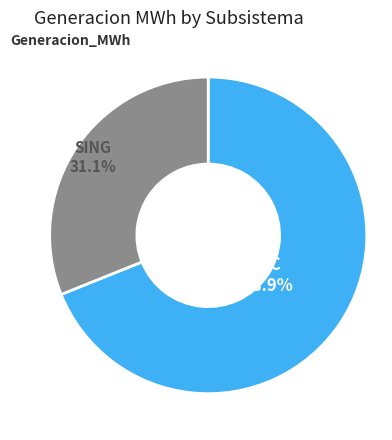

Is there any slice that represents more than half of the pie?

Yes